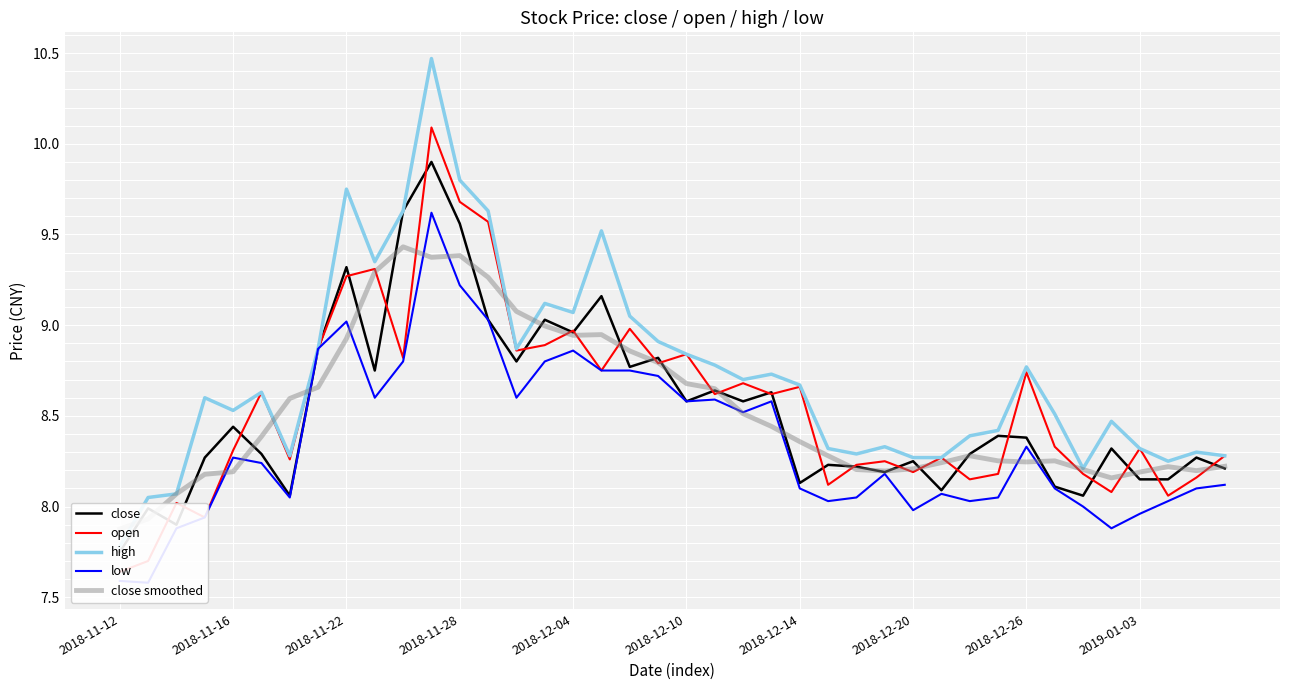

At which category is the sum across all series the highest?

11